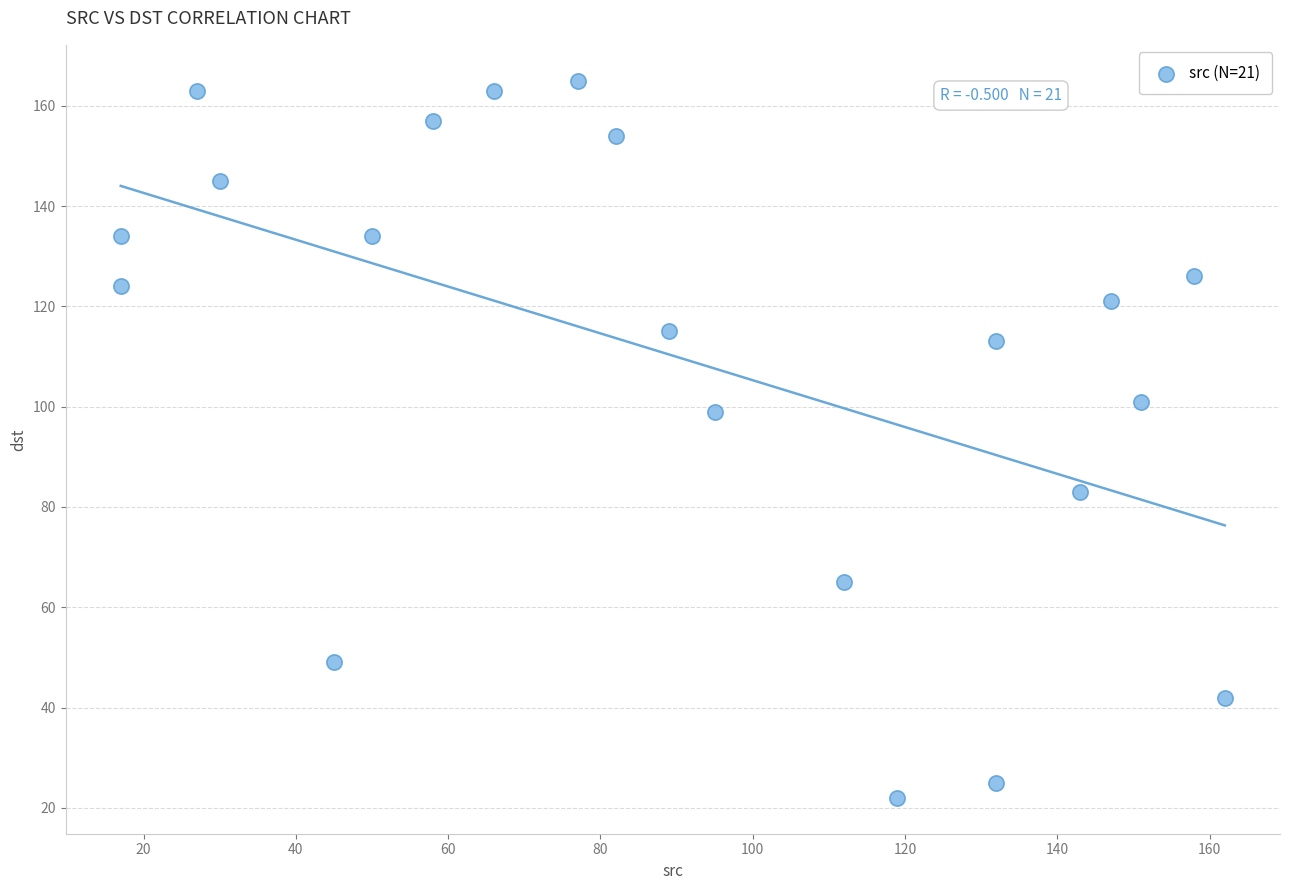

What is the range of X values (max minus min)?

145